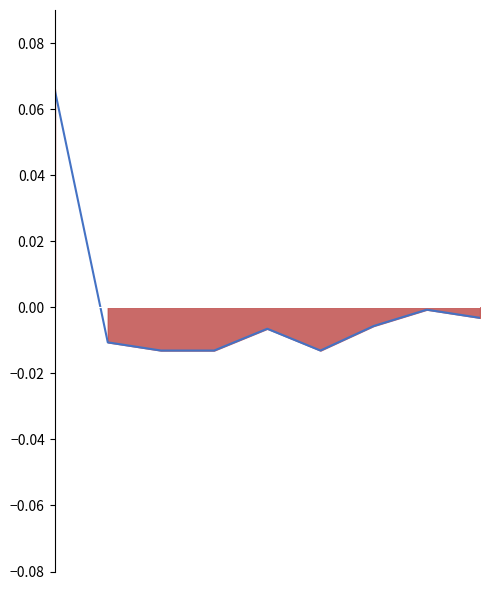

List the labels in order of value, smallest first.

2, 3, 5, 1, 4, 6, 8, 7, 0